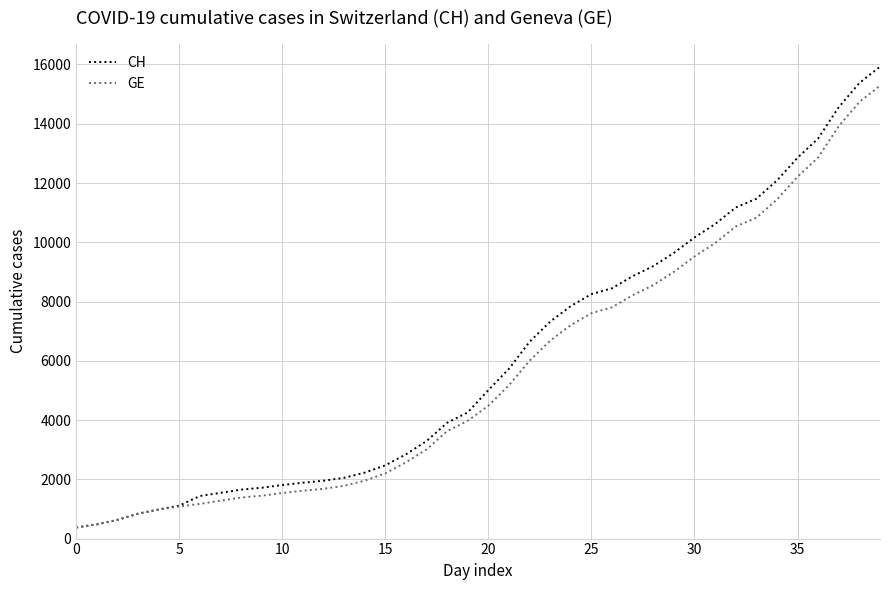

What is the maximum value shown in the chart?

15926